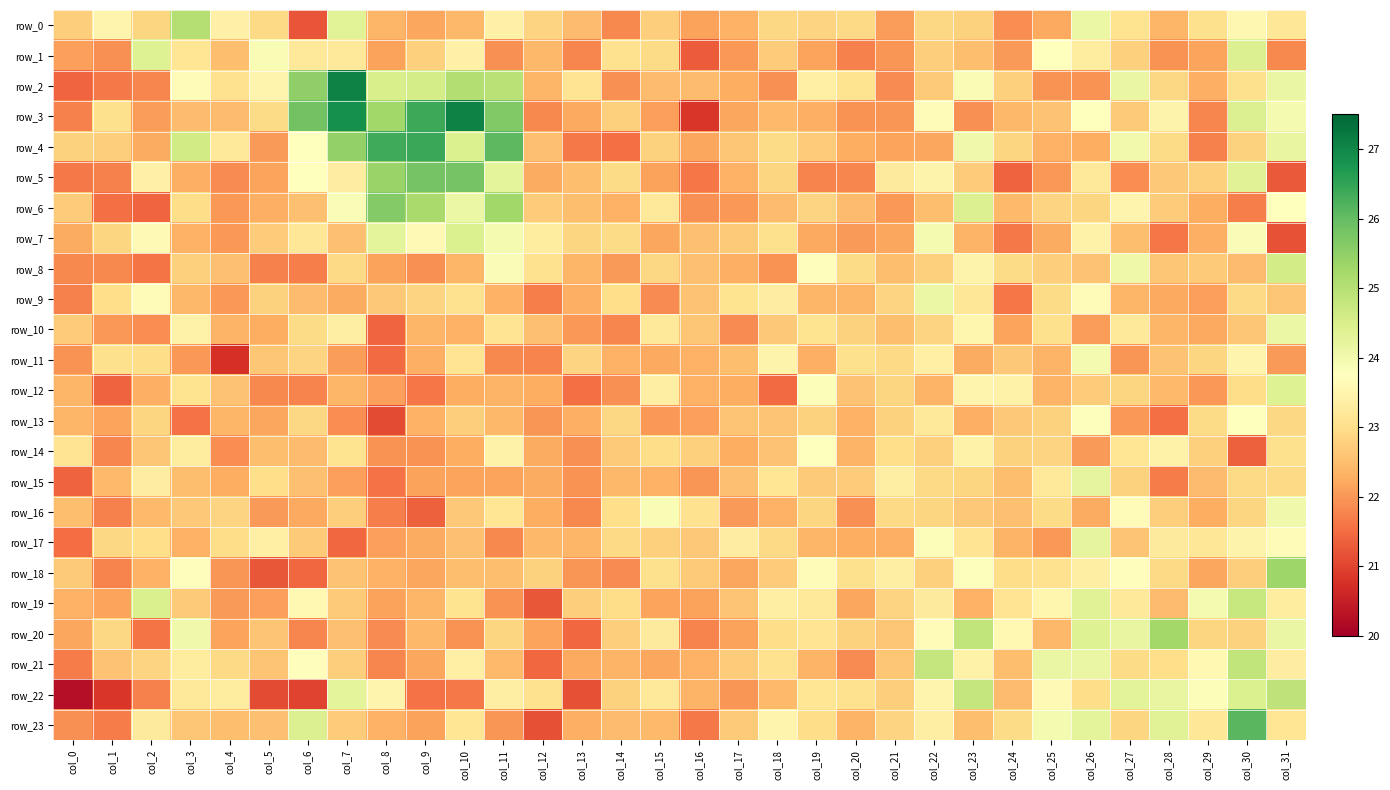

Rank the categories by row_21 value from lowest to highest.

col_12, col_0, col_8, col_20, col_15, col_9, col_13, col_16, col_19, col_14, col_11, col_24, col_1, col_5, col_21, col_17, col_7, col_2, col_4, col_27, col_28, col_18, col_3, col_31, col_10, col_23, col_29, col_6, col_25, col_26, col_22, col_30